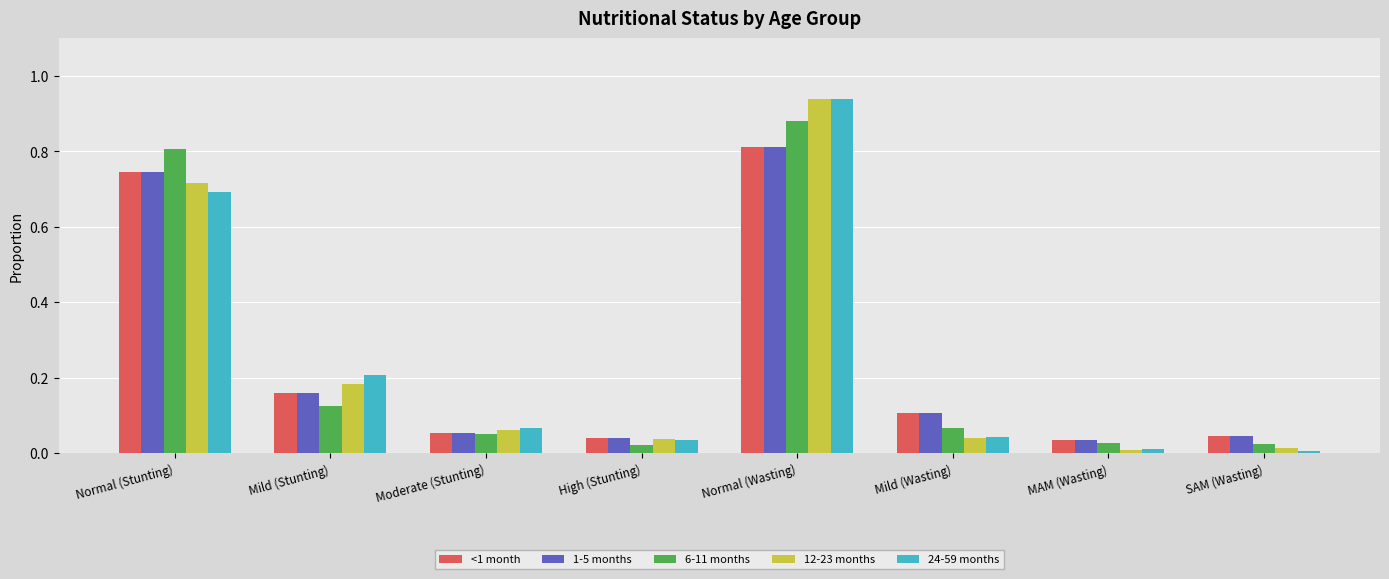

Between Normal (Stunting) and Normal (Wasting), which series saw the biggest shift?

24-59 months